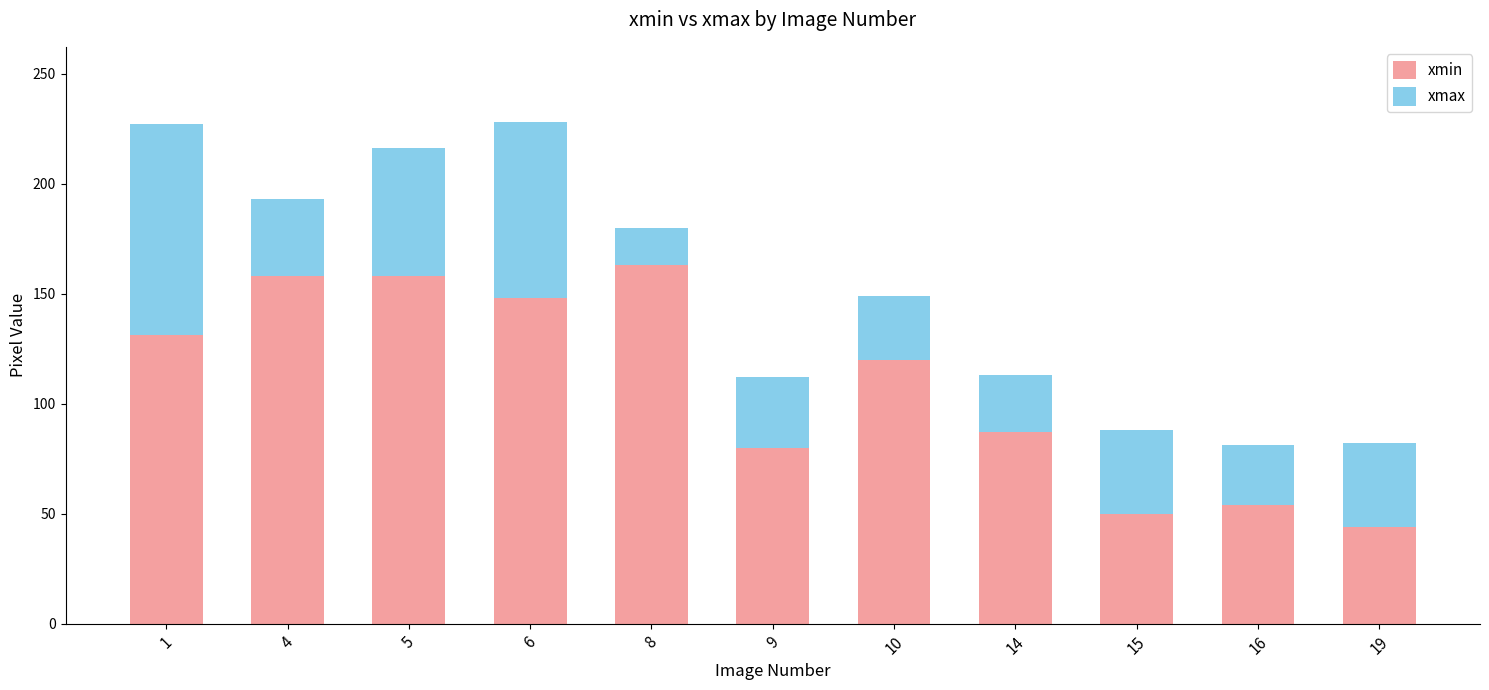

Are the bars grouped side by side (vs. stacked)?

No